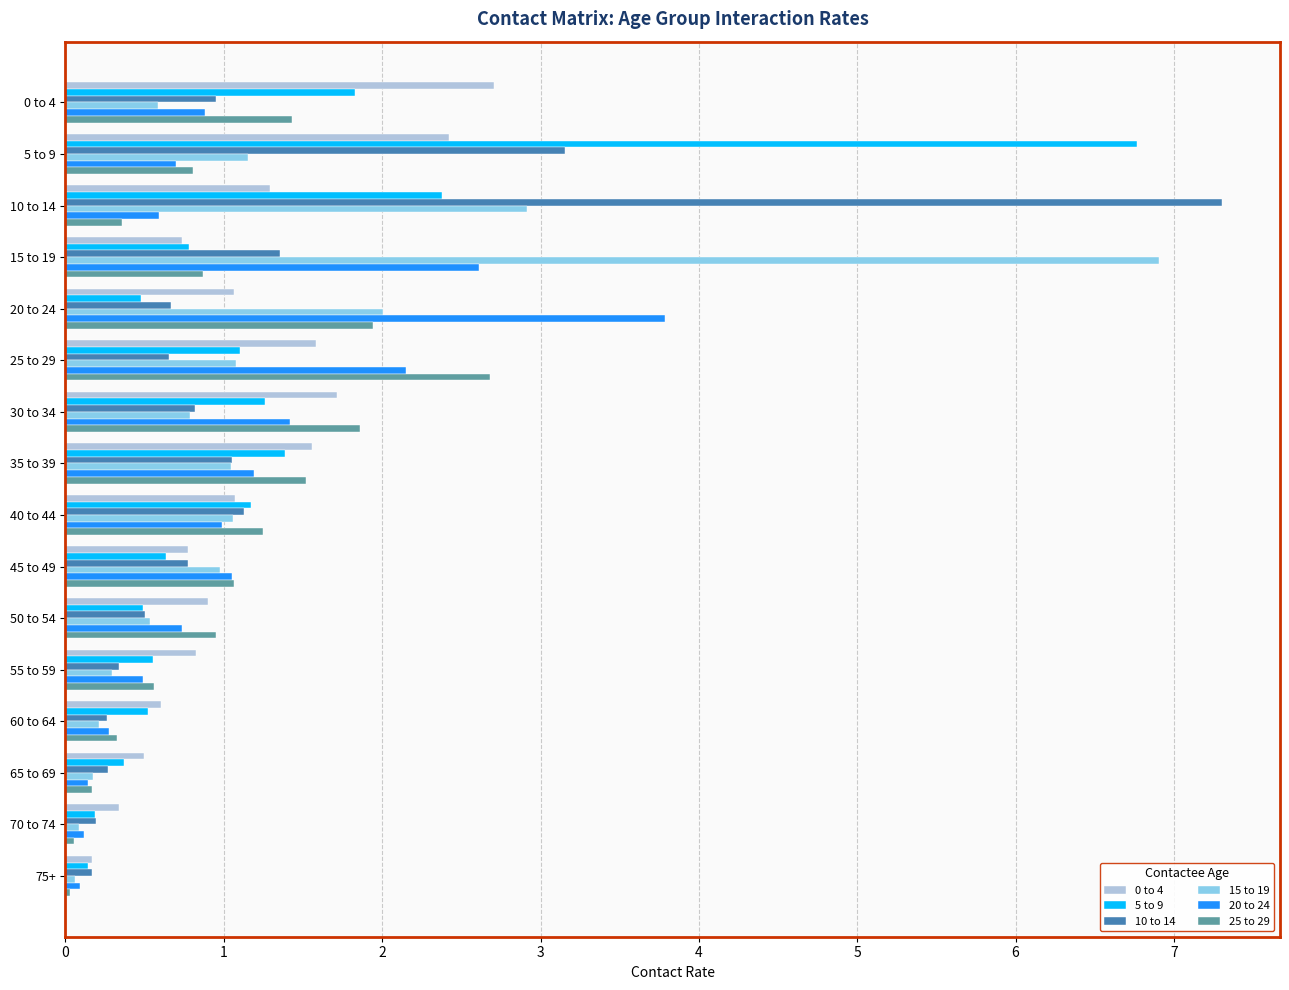

Between 20 to 24 and 45 to 49, which series saw the biggest shift?

20 to 24